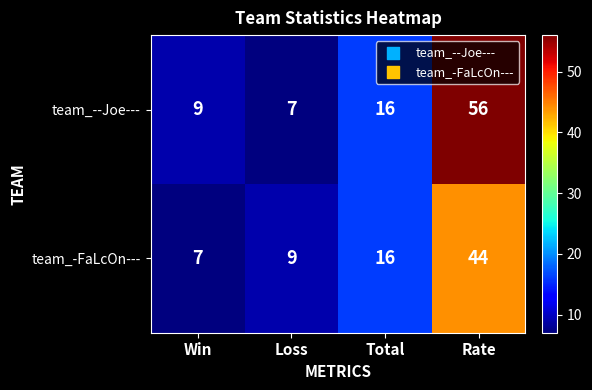

At which label is team_-FaLcOn--- closest to 25?

Total